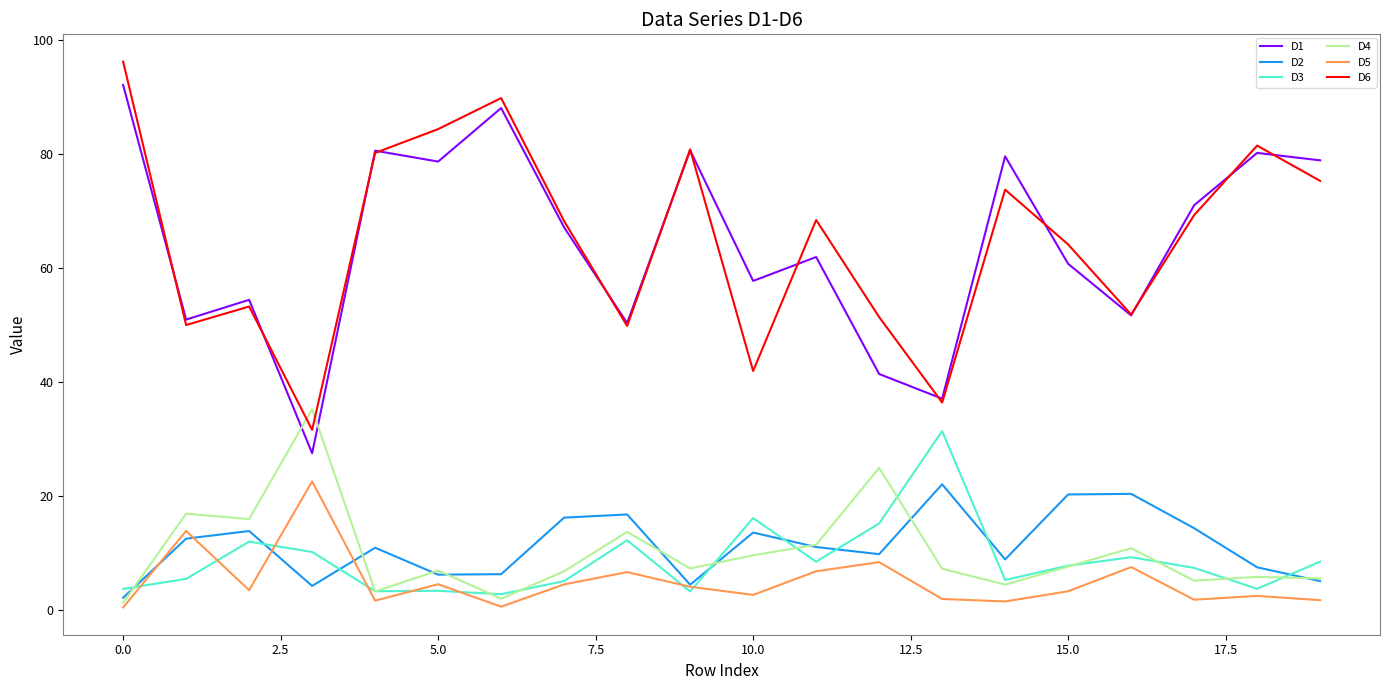

Which series has the largest range (max minus min)?

D1